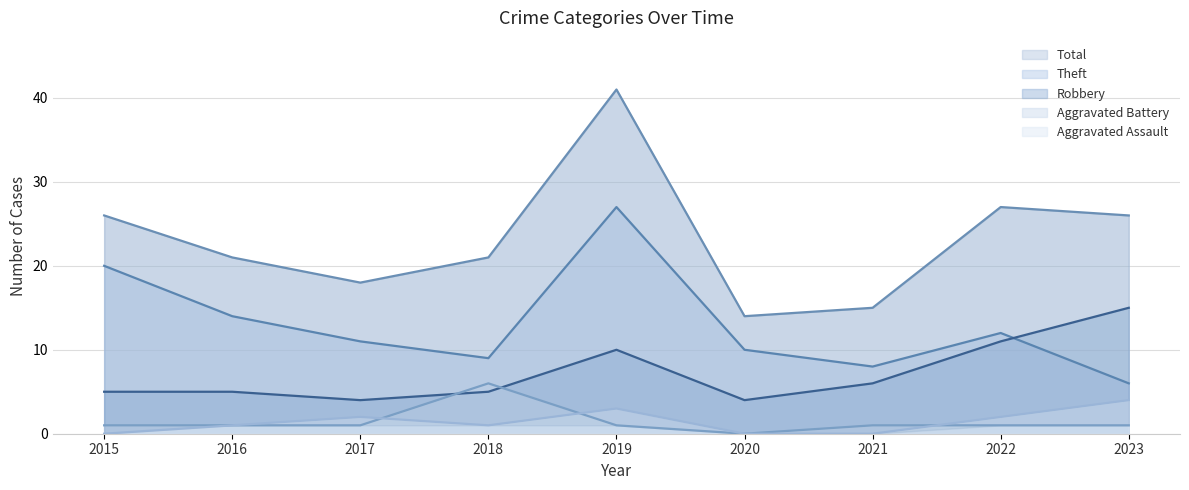

Does the chart display data point markers on the line(s)?

No